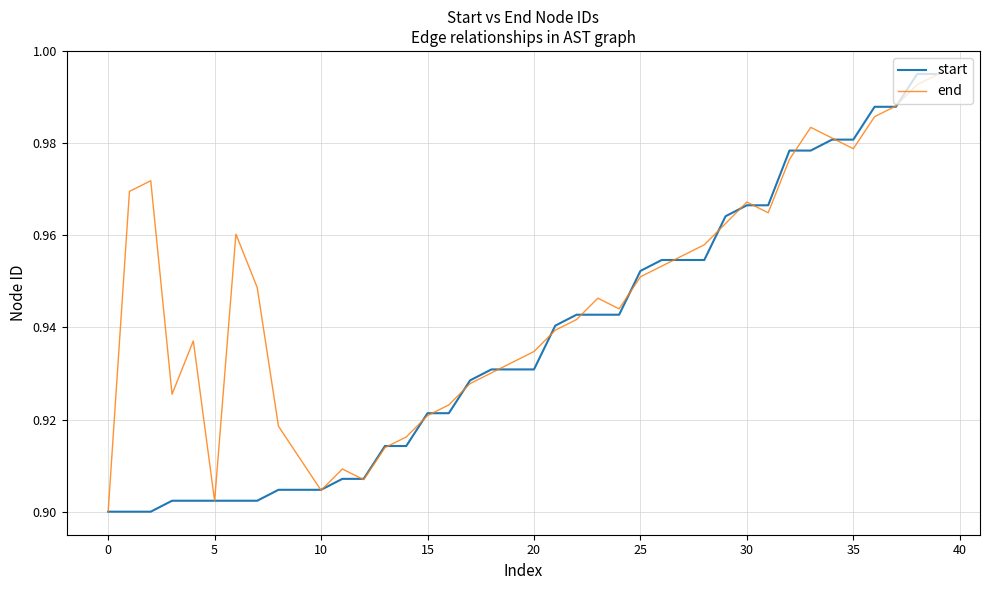

Which series has the largest total across all categories?

end